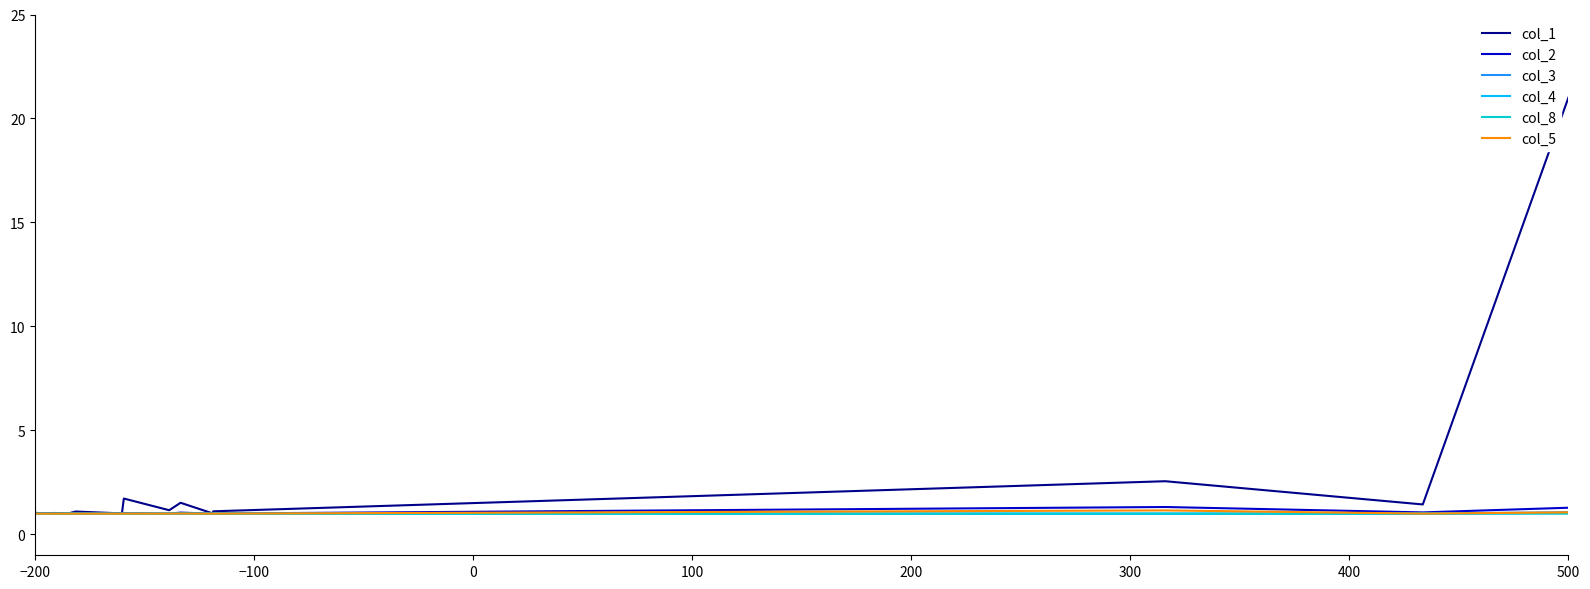

In col_1, how many points are lower than both neighbors (excluding endpoints)?

7